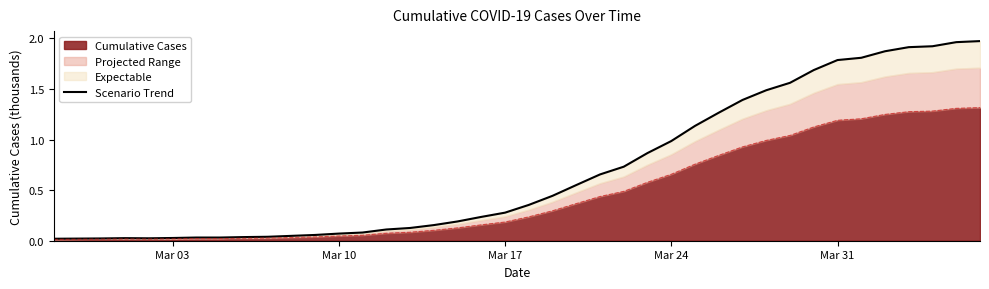

At which label is the value closest to 0?

Mar 03